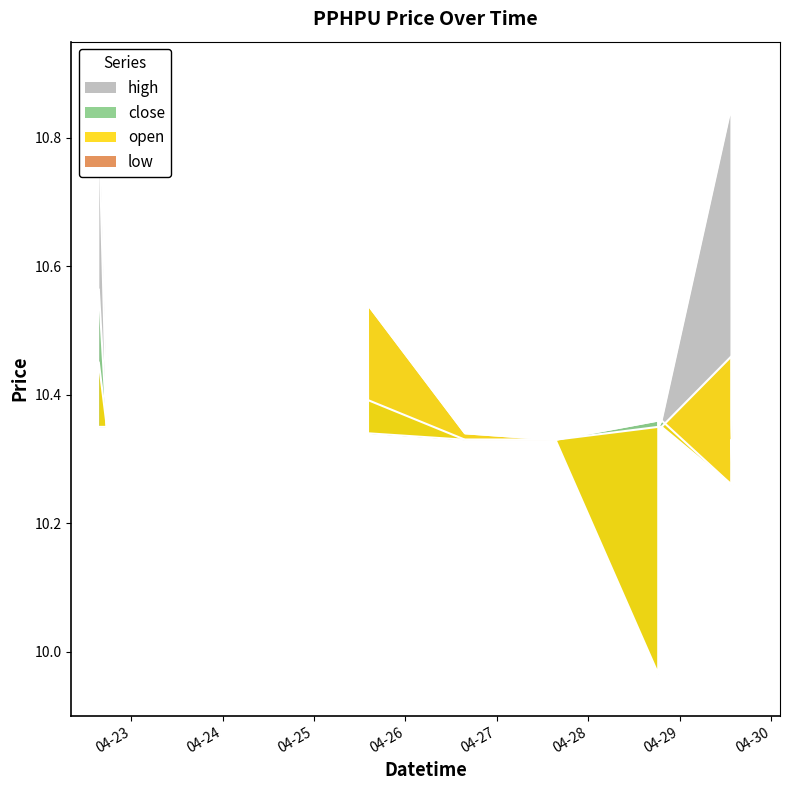

What is the sum of all close values?

196.9